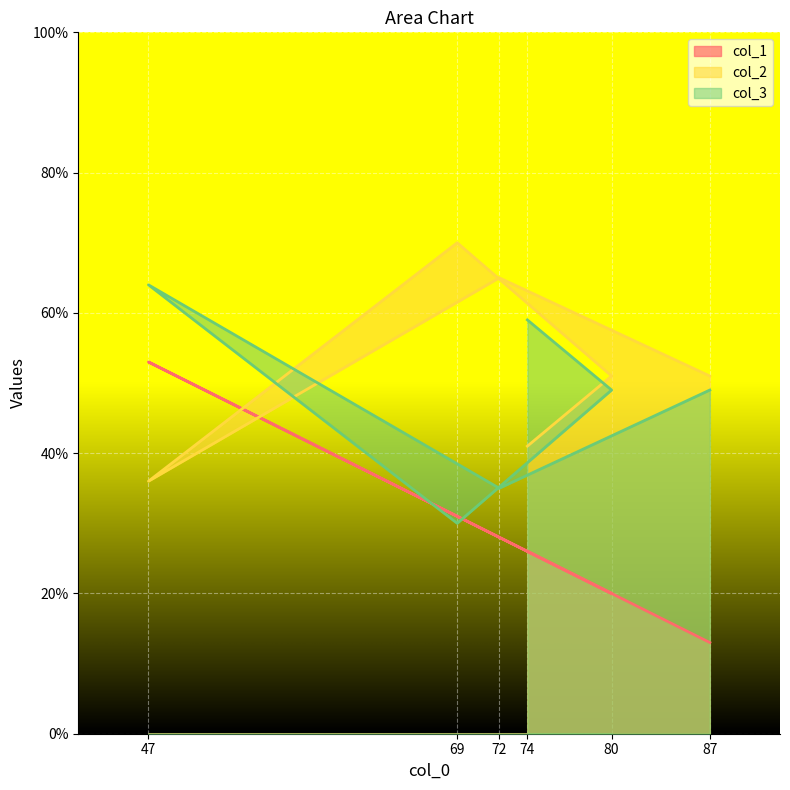

What are all the series names shown in the legend?

col_1, col_2, col_3